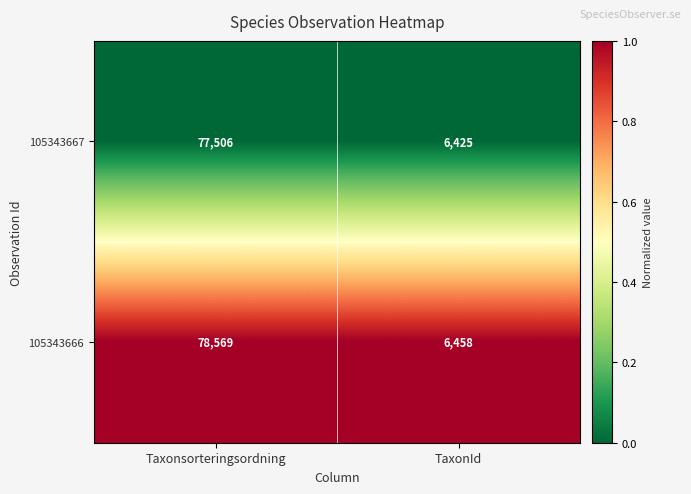

What is the spread (max minus min) of values at TaxonId?

33